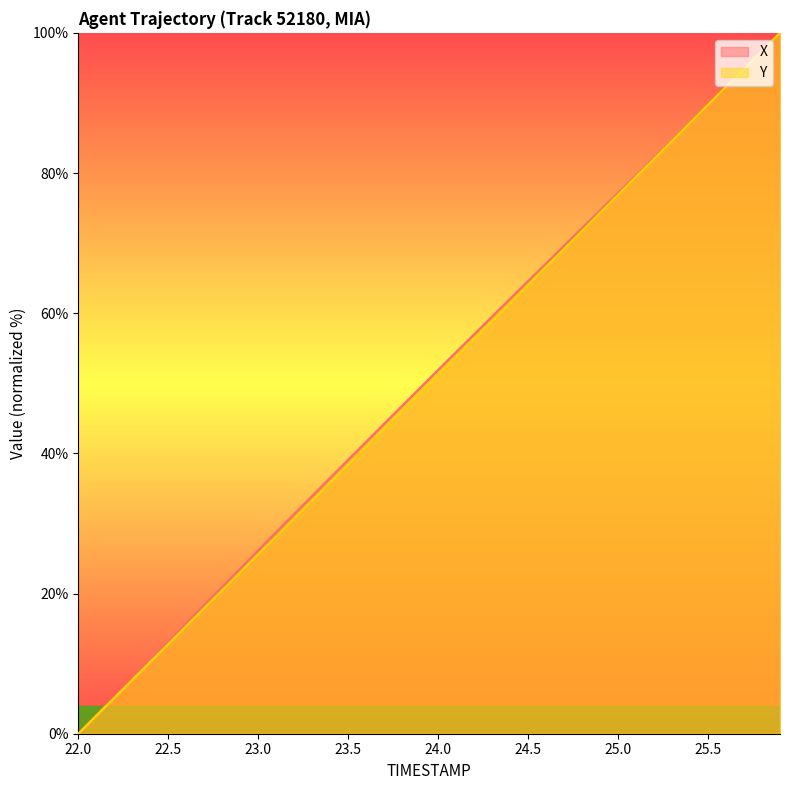

What is the difference between the maximum and second lowest values in the X series?

97.4